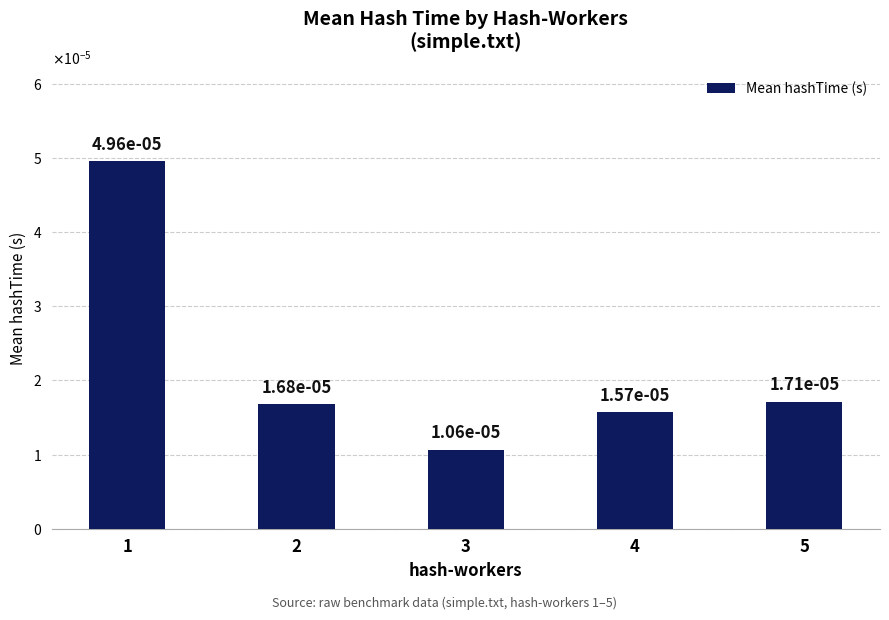

Are the bars horizontal?

No